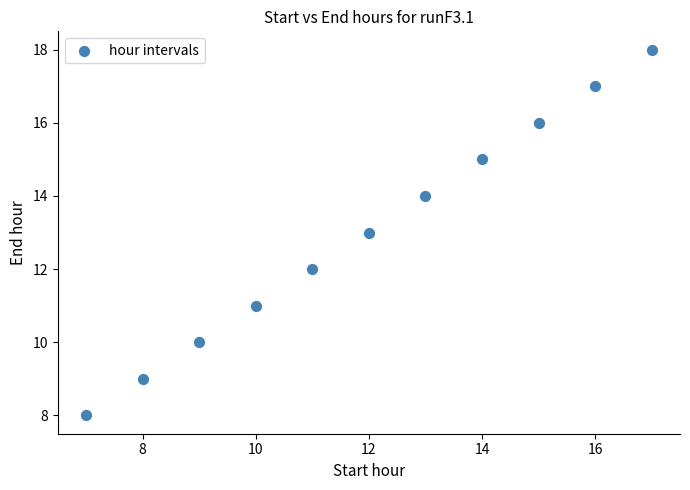

What is the range of Y values (max minus min)?

10